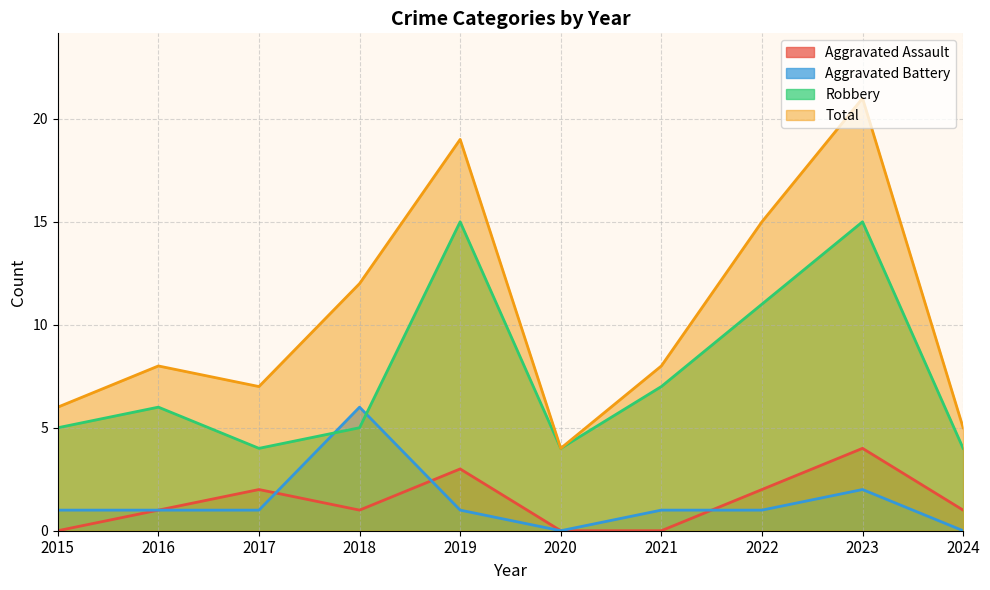

Rank the series at 2020 from lowest to highest value.

Aggravated Assault, Aggravated Battery, Robbery, Total